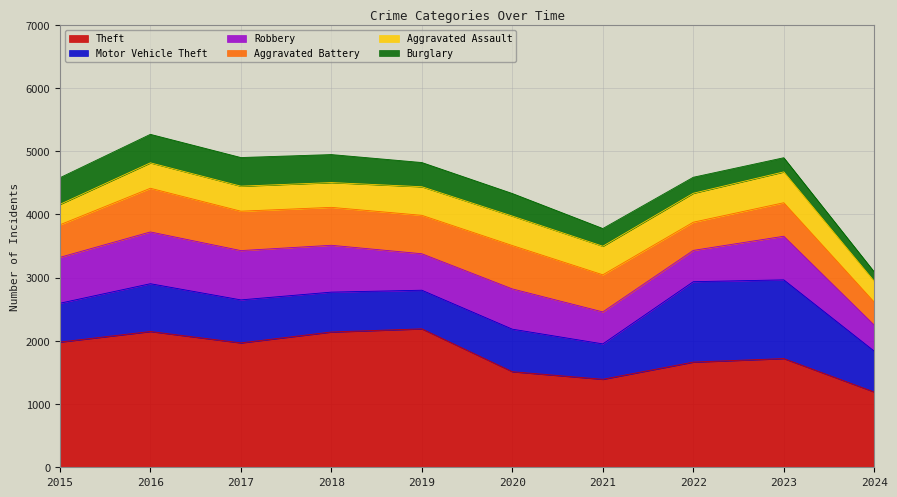

What is the difference between the Theft values at 2017 and 2016?

180